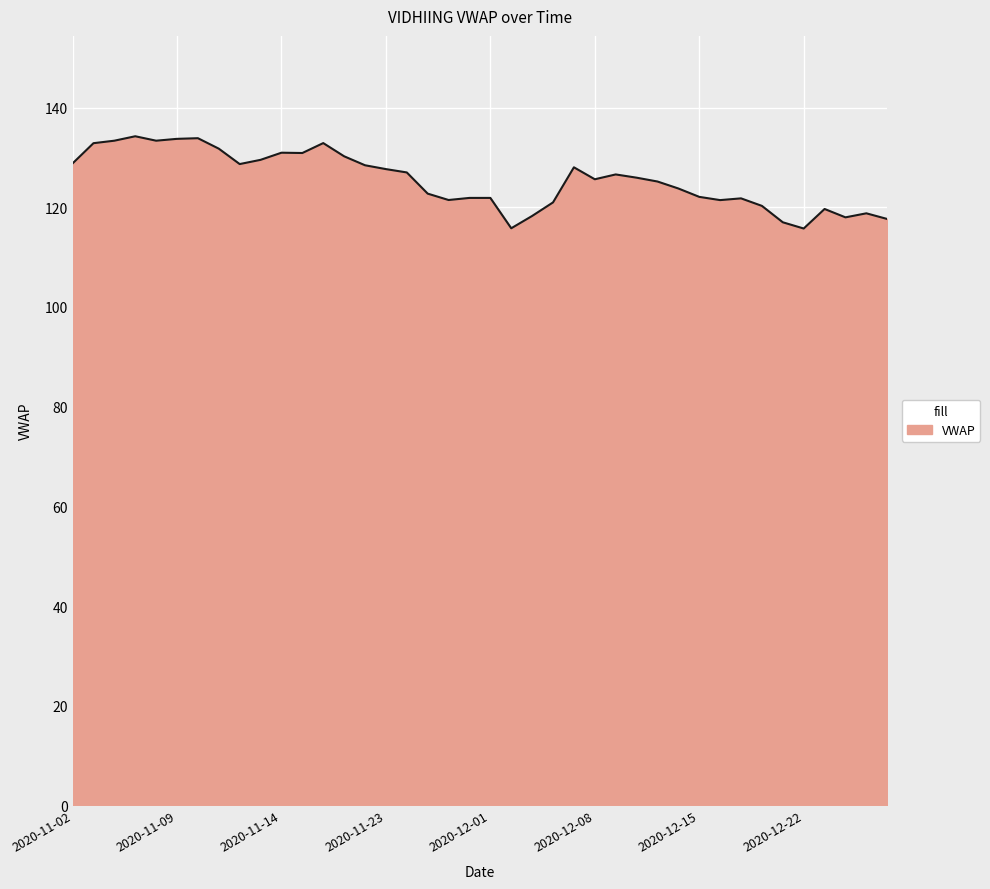

How many distinct data groups are displayed?

1